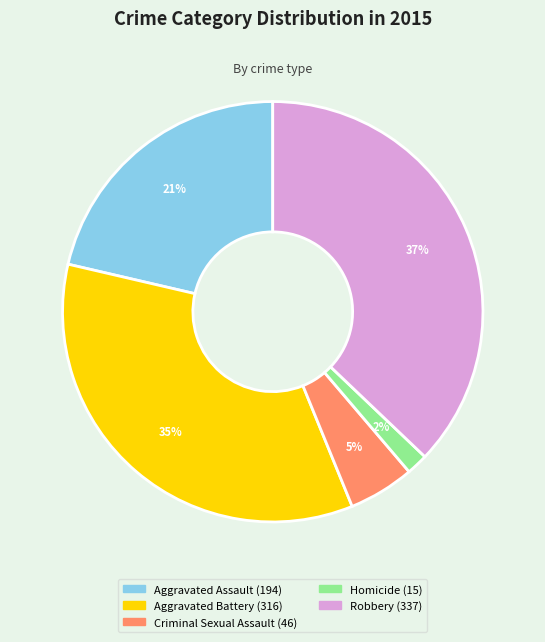

Combined, do Aggravated Assault and Criminal Sexual Assault account for over 50%?

No